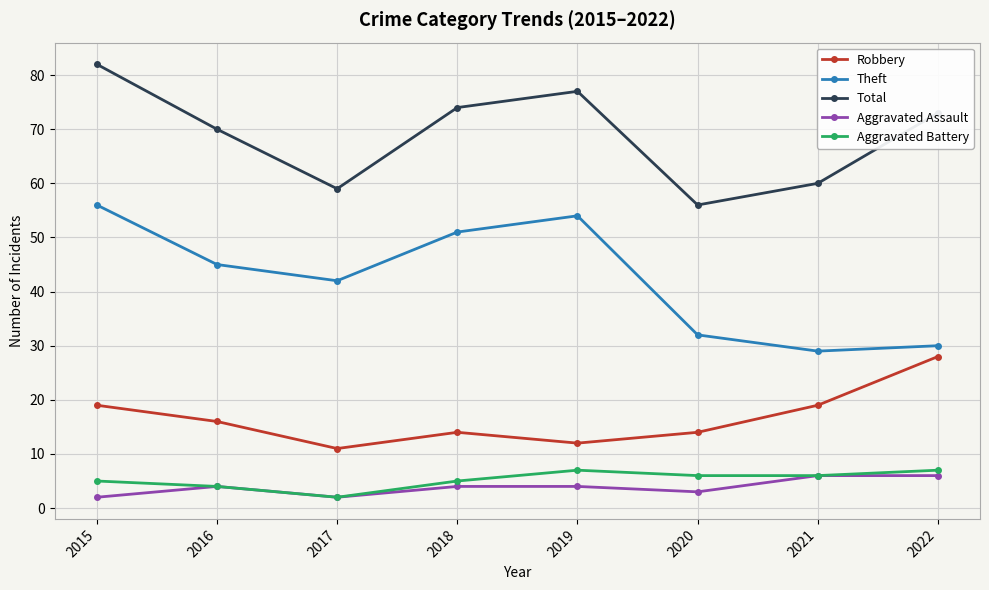

What is the value of the Total point at the 1st from the left?

82